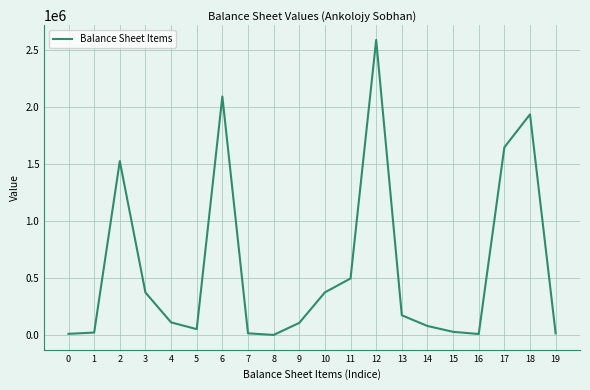

What is the maximum value shown in the chart?

2592008